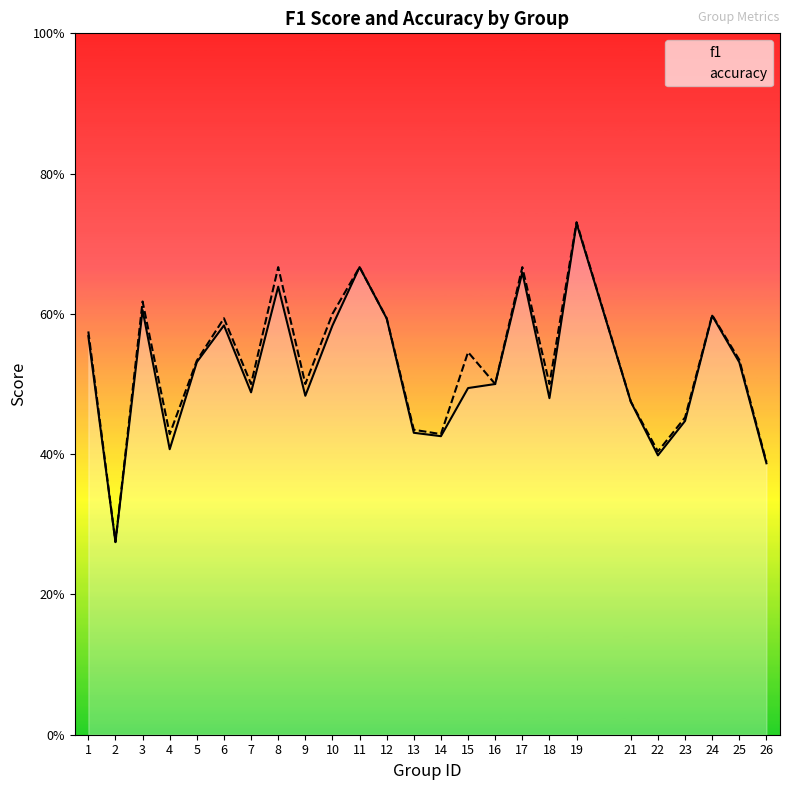

Reading left to right, transcribe all the data shown in this chart.

f1: 1=0.6	2=0.3	3=0.6	4=0.4	5=0.5	6=0.6	7=0.5	8=0.6	9=0.5	10=0.6	11=0.7	12=0.6	13=0.4	14=0.4	15=0.5	16=0.5	17=0.7	18=0.5	19=0.7	21=0.5	22=0.4	23=0.4	24=0.6	25=0.5	26=0.4
accuracy: 1=0.6	2=0.3	3=0.6	4=0.4	5=0.5	6=0.6	7=0.5	8=0.7	9=0.5	10=0.6	11=0.7	12=0.6	13=0.4	14=0.4	15=0.5	16=0.5	17=0.7	18=0.5	19=0.7	21=0.5	22=0.4	23=0.5	24=0.6	25=0.5	26=0.4